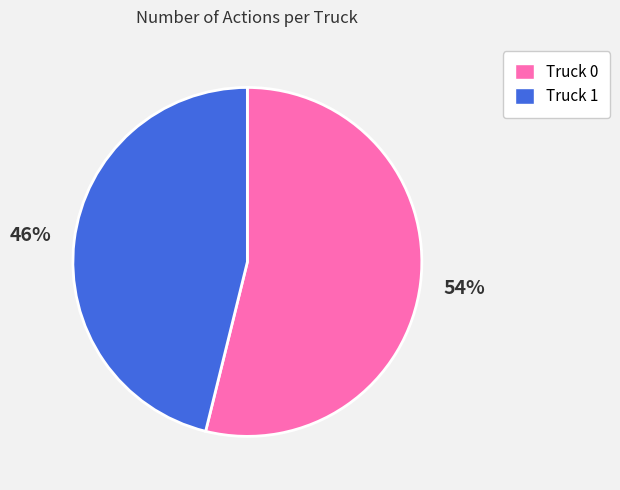

Which category has the smallest portion of the pie?

Truck 1